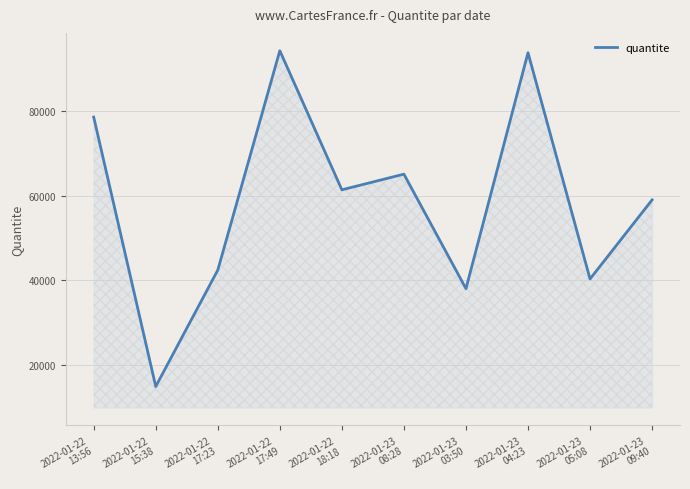

What position from the right is 2022-01-23
04:23?

3